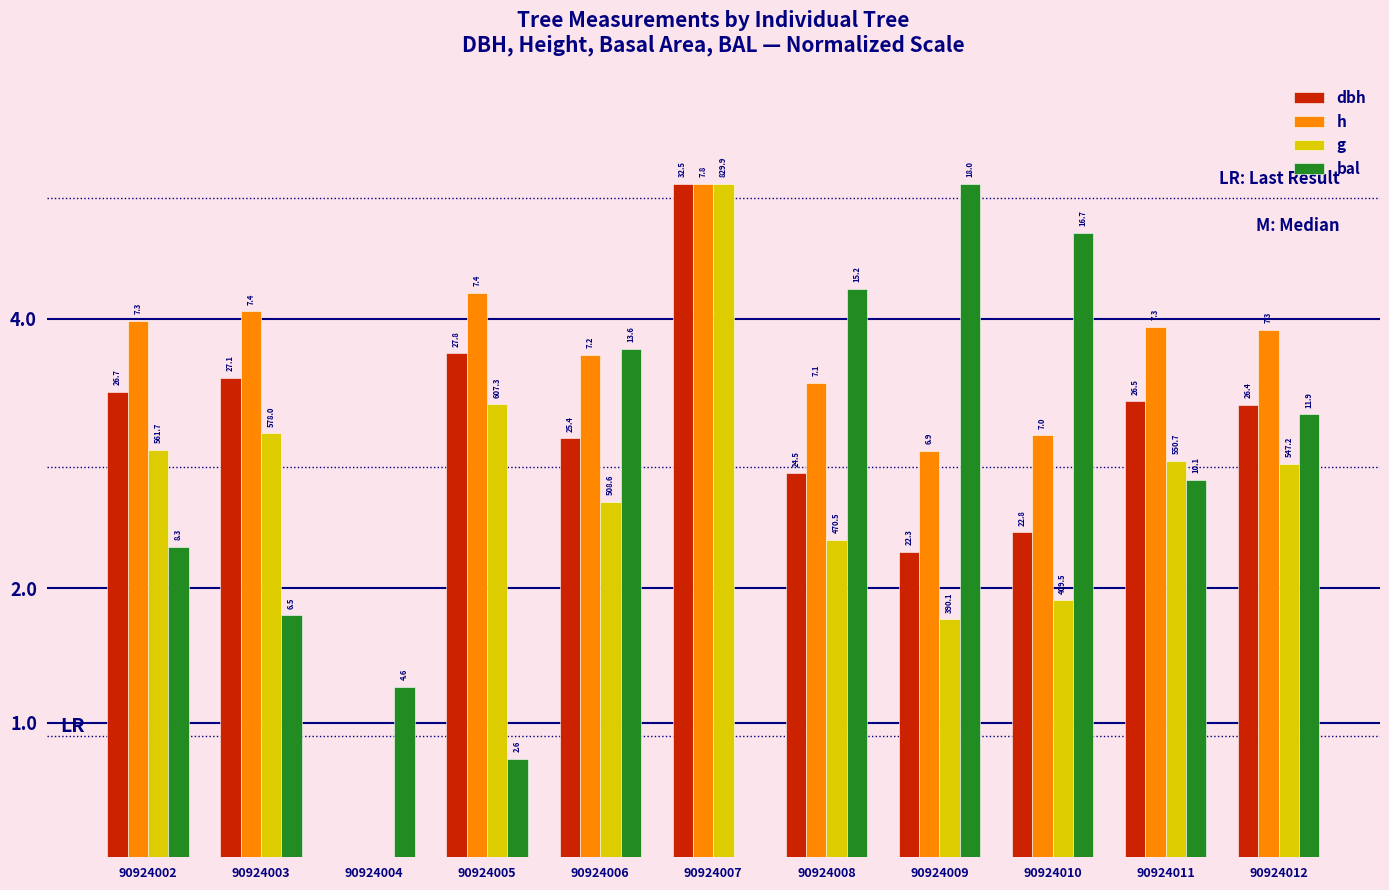

Rank the series by their maximum value, from highest to lowest.

dbh, h, g, bal